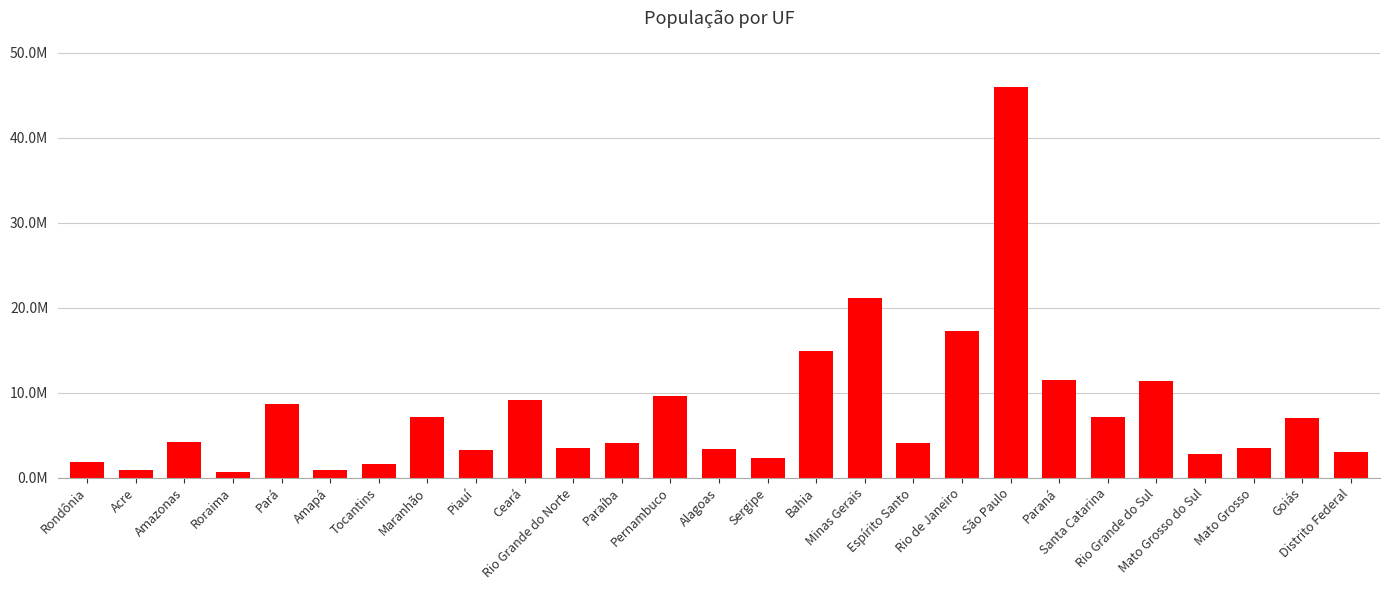

What is the minimum value shown in the chart?

605761